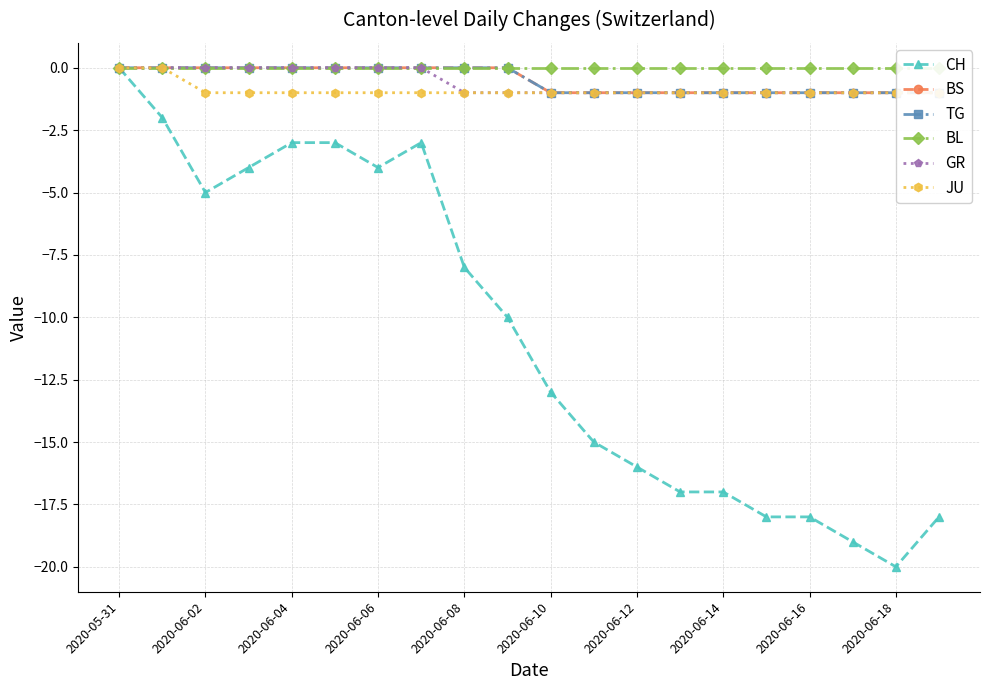

How many data points in GR are above -1?

8